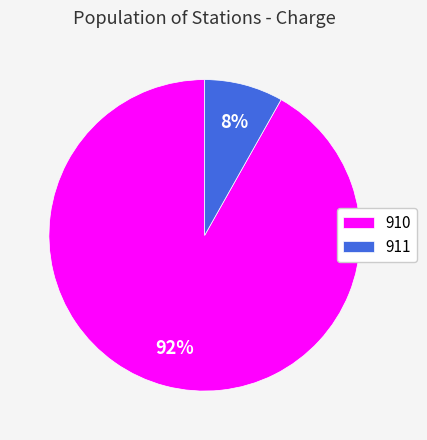

To the nearest percent, what is the difference between the largest and smallest slice percentages?

84%